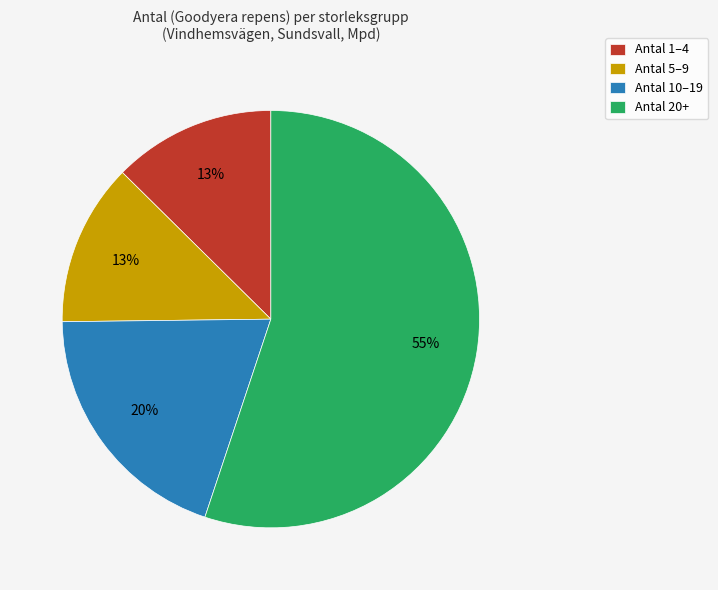

Do Antal 5–9 and Antal 1–4 together represent more than half of the pie?

No